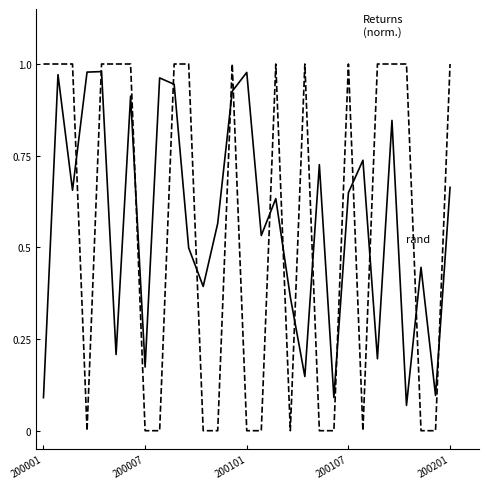

At which category is the sum across all series the highest?

200201